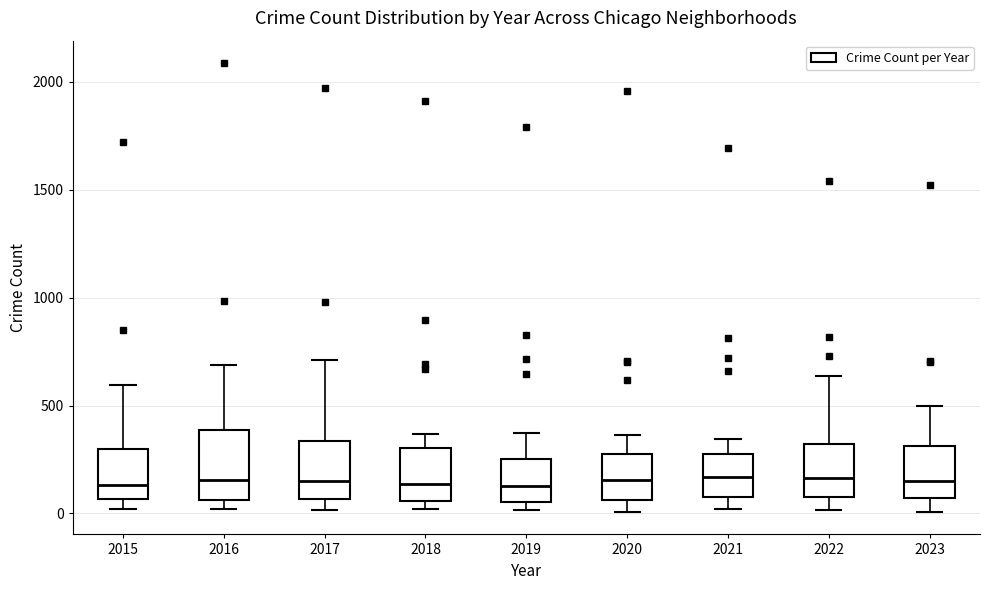

Reading left to right, transcribe this box plot: for each box, give where its median line is, the range the box spans, and where its two whiskers end, as read against the y-axis. The values are not printed on the chart, so give them approximately, as read against the axis.

2015: median 150, box 50 to 300, whiskers 0 to 600
2016: median 150, box 50 to 400, whiskers 0 to 700
2017: median 150, box 50 to 350, whiskers 0 to 700
2018: median 150, box 50 to 300, whiskers 0 to 350
2019: median 150, box 50 to 250, whiskers 0 to 400
2020: median 150, box 50 to 300, whiskers 0 to 350
2021: median 150, box 100 to 250, whiskers 0 to 350
2022: median 150, box 100 to 300, whiskers 0 to 650
2023: median 150, box 50 to 300, whiskers 0 to 500